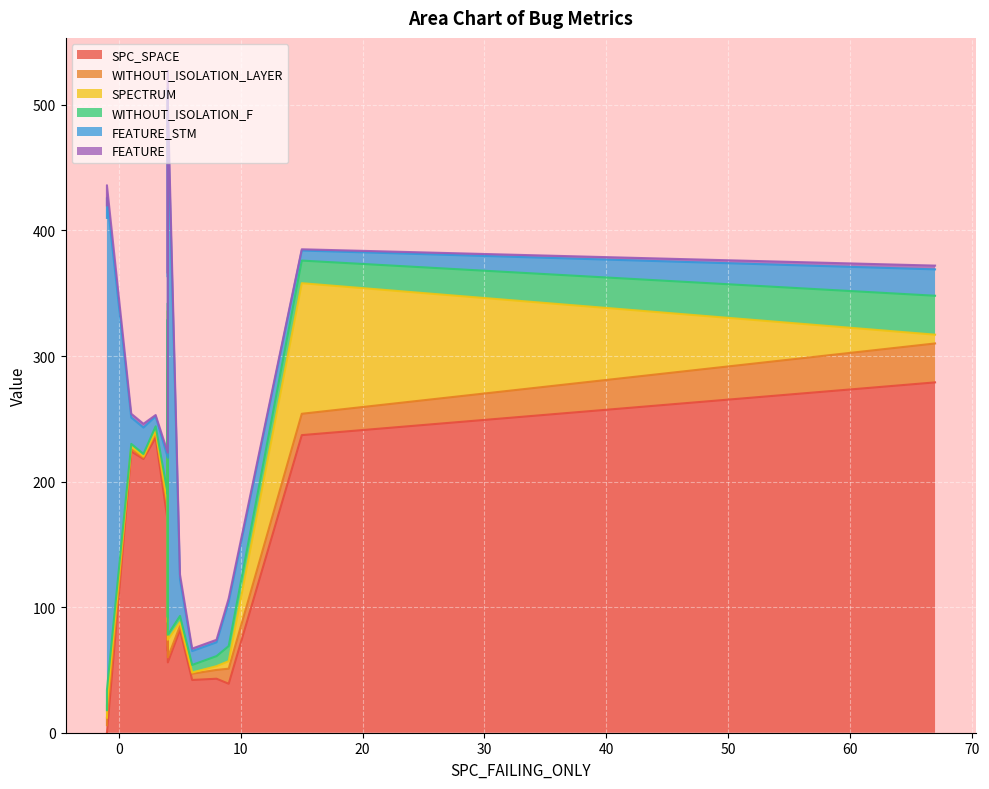

Which series changed the most between 9 and 4?

FEATURE_STM